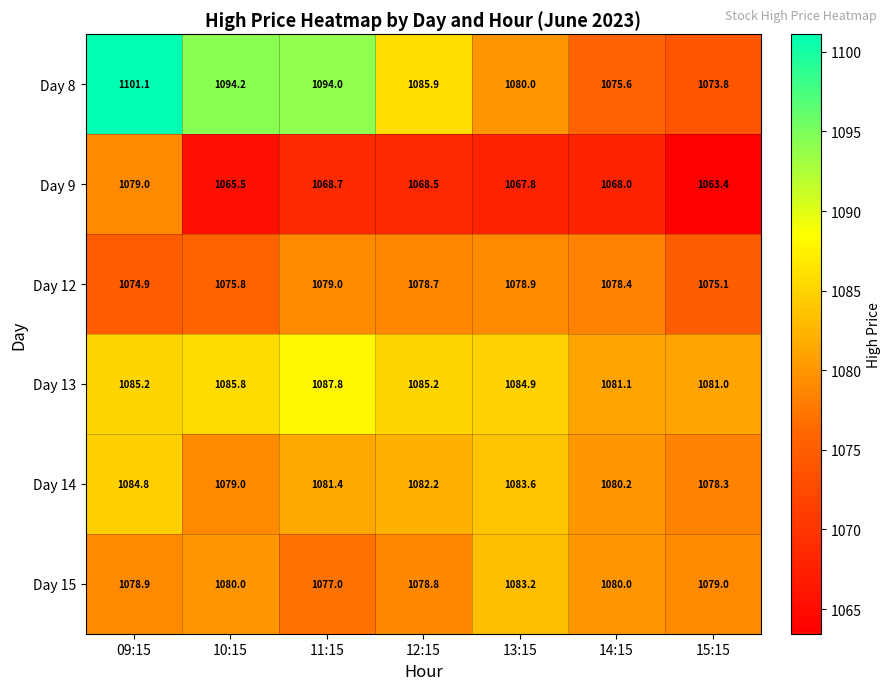

What is the minimum value for Day 15?

1077.0